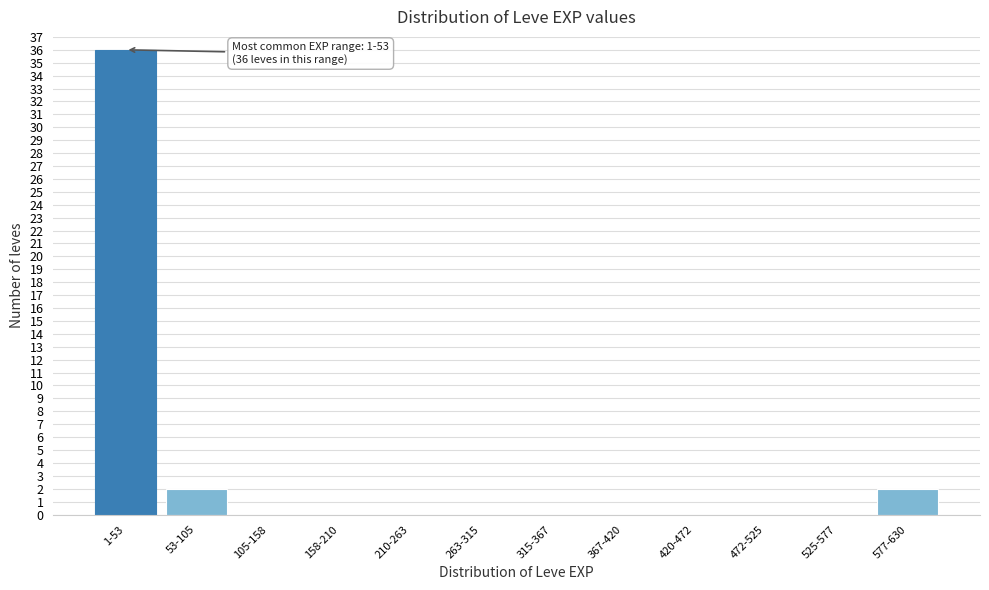

Reading left to right, what are all the values shown in this chart?

1-53=36	53-105=2	105-158=0	158-210=0	210-263=0	263-315=0	315-367=0	367-420=0	420-472=0	472-525=0	525-577=0	577-630=2